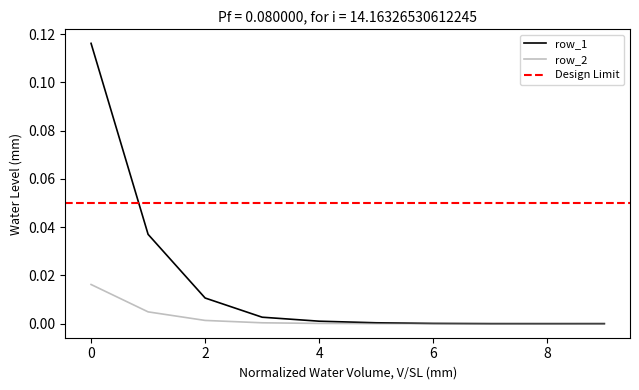

Which has a higher value, 2 or 3?

2